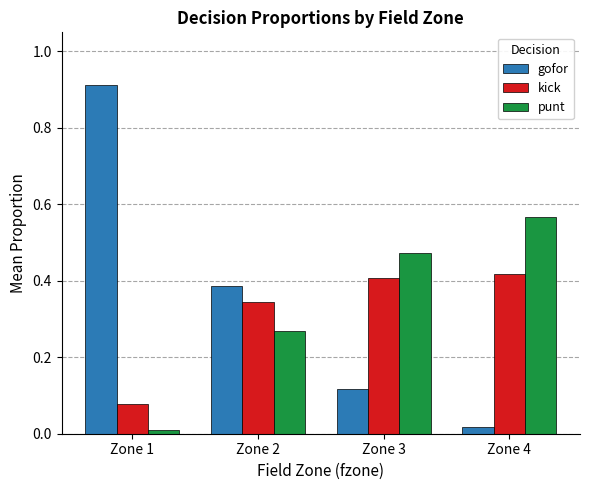

Is it true that gofor equals 0.0 at Zone 4?

True